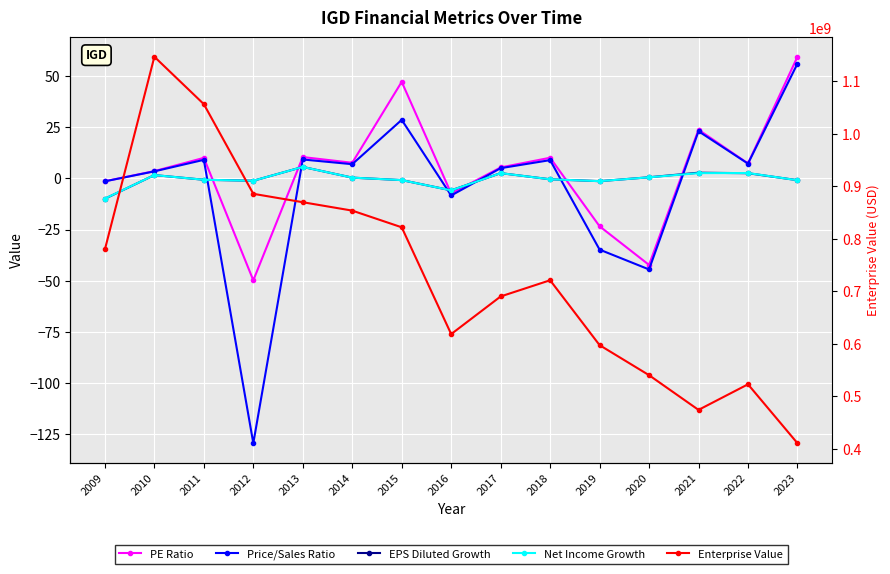

What is the value of the Enterprise Value point at the 14th from the left?

523150073.7